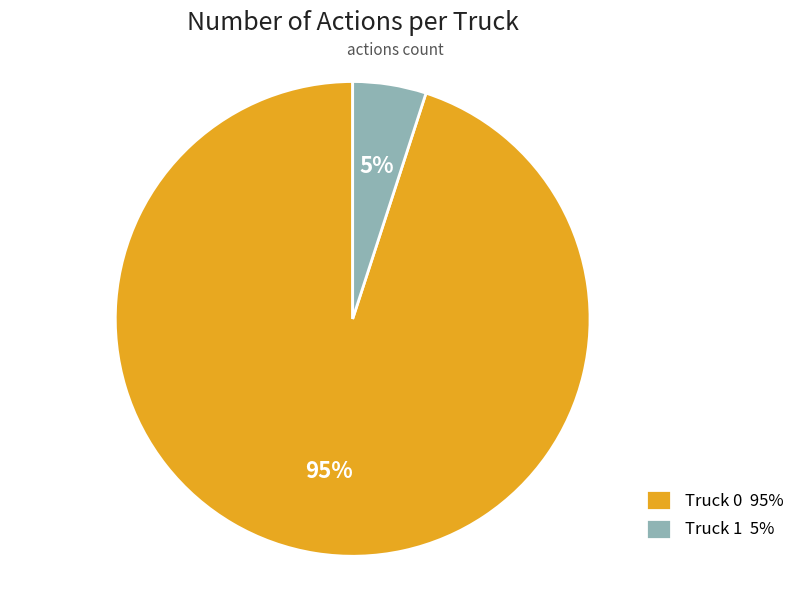

Is there a majority slice in this chart?

Yes